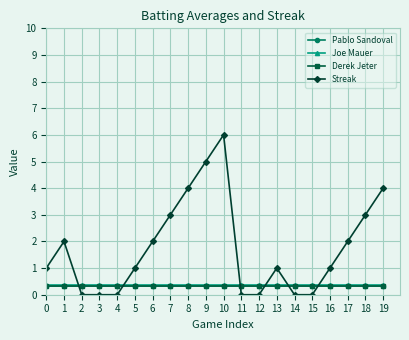

What is the spread (max minus min) of values at 14?

0.4